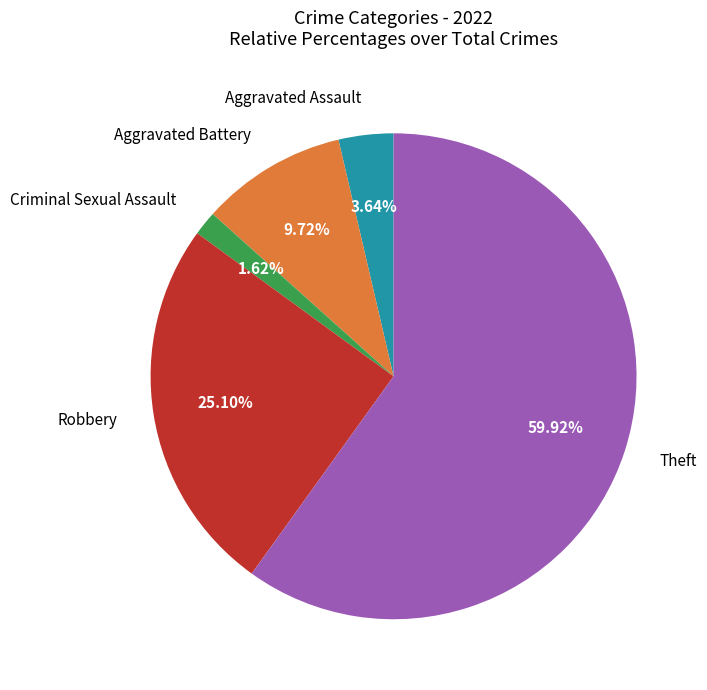

Rank the categories by value from lowest to highest.

Criminal Sexual Assault, Aggravated Assault, Aggravated Battery, Robbery, Theft